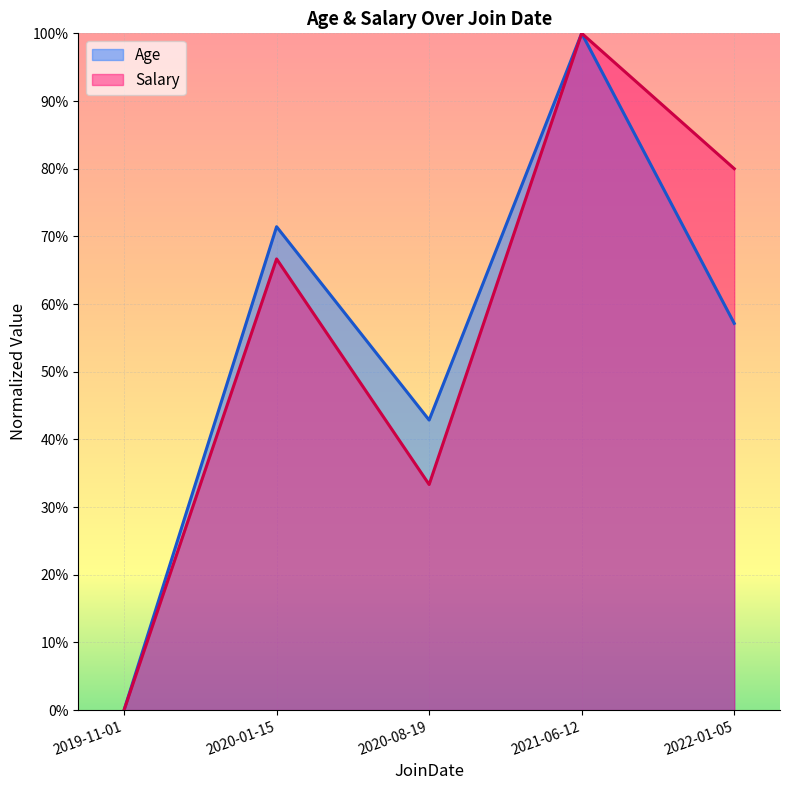

What are all the series names shown in the legend?

Age, Salary